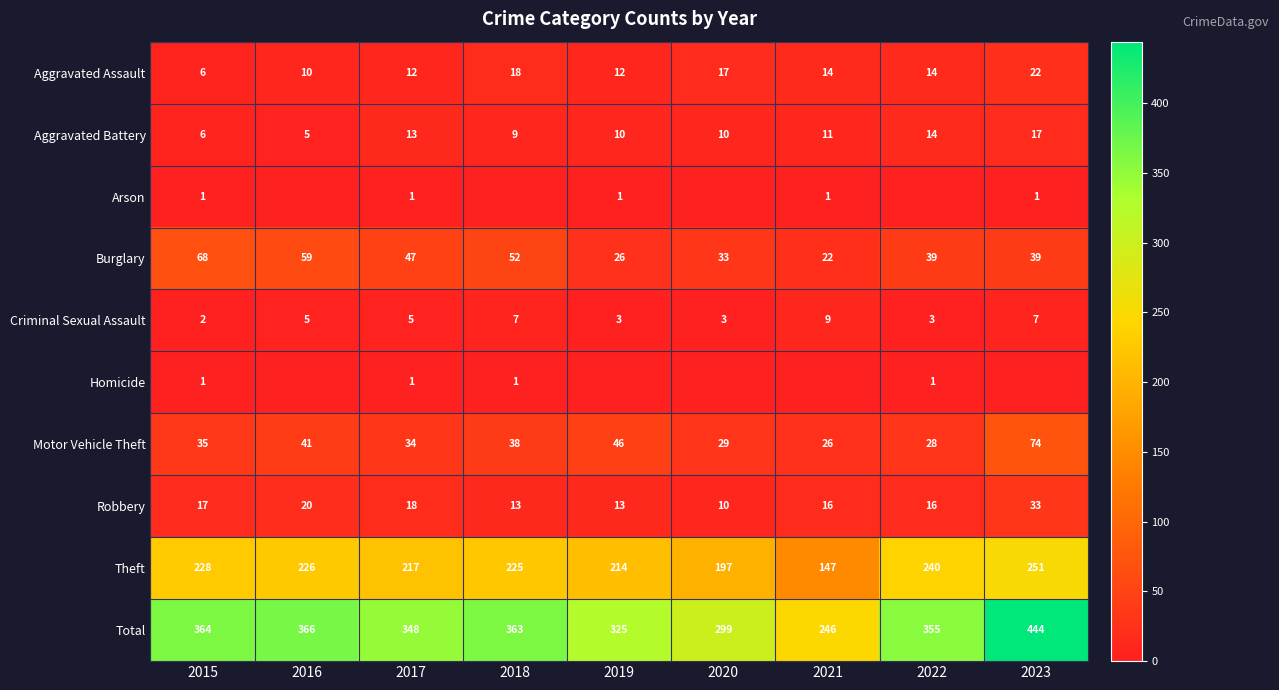

True or false: Aggravated Battery has a value of 14 at 2022.

True